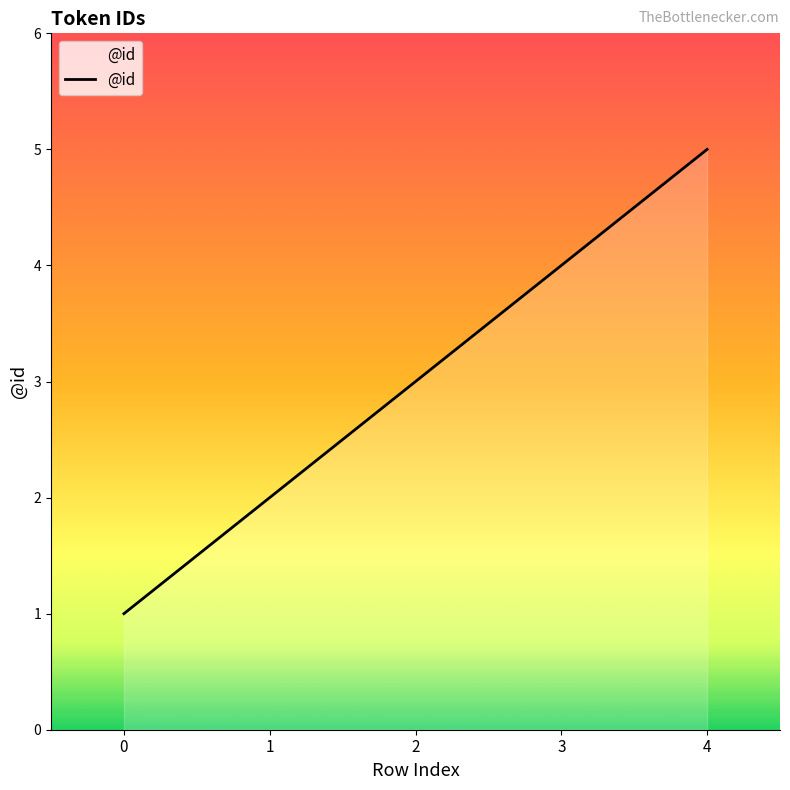

What is the sum of all values?

15